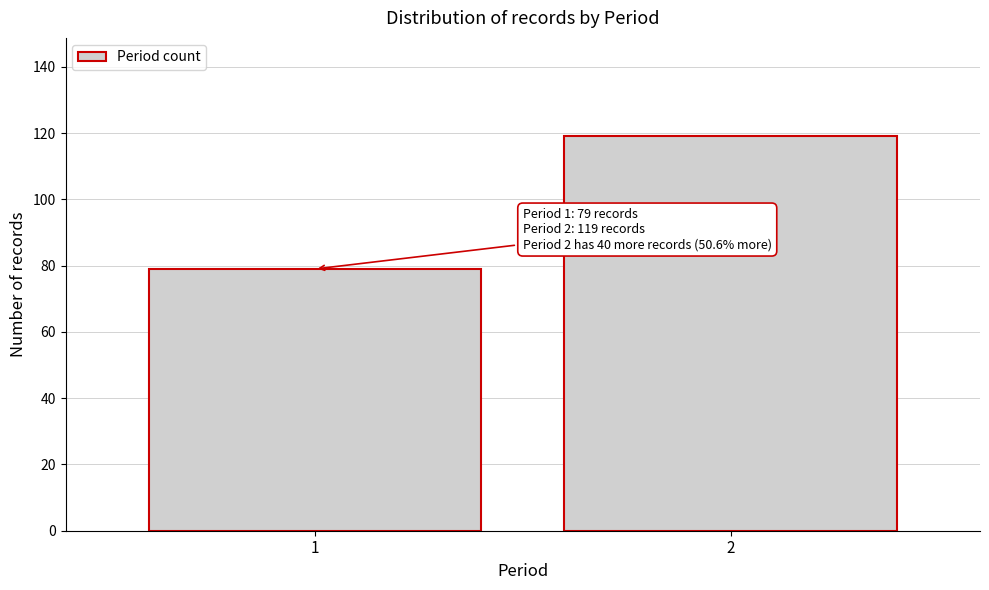

Reading left to right, extract all data points from this chart.

79	119